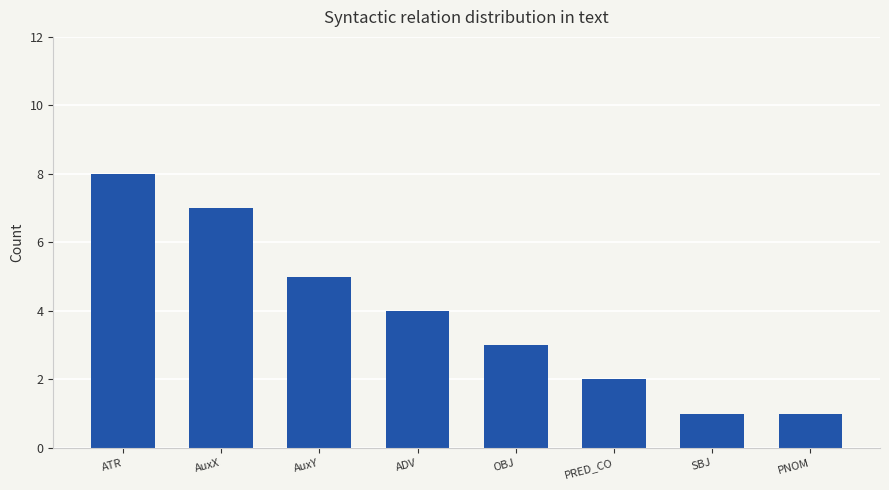

What is the ratio of the value at OBJ to the value at PNOM?

3.0